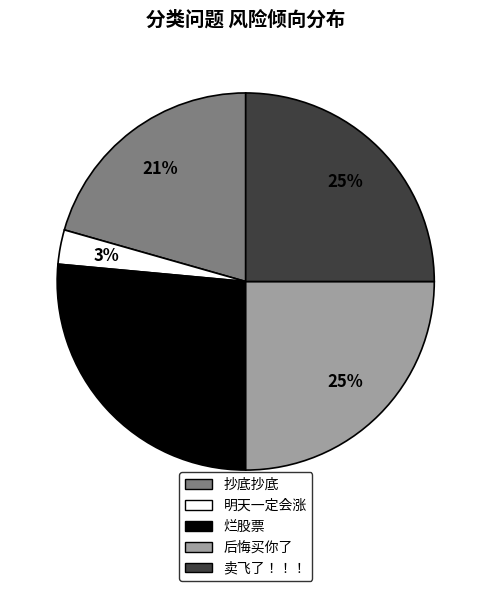

Which category has the biggest portion of the pie?

烂股票